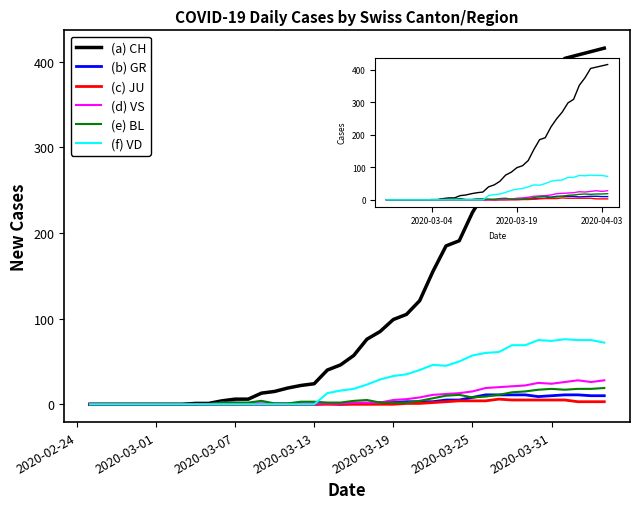

Which series has the largest total across all categories?

(a) CH